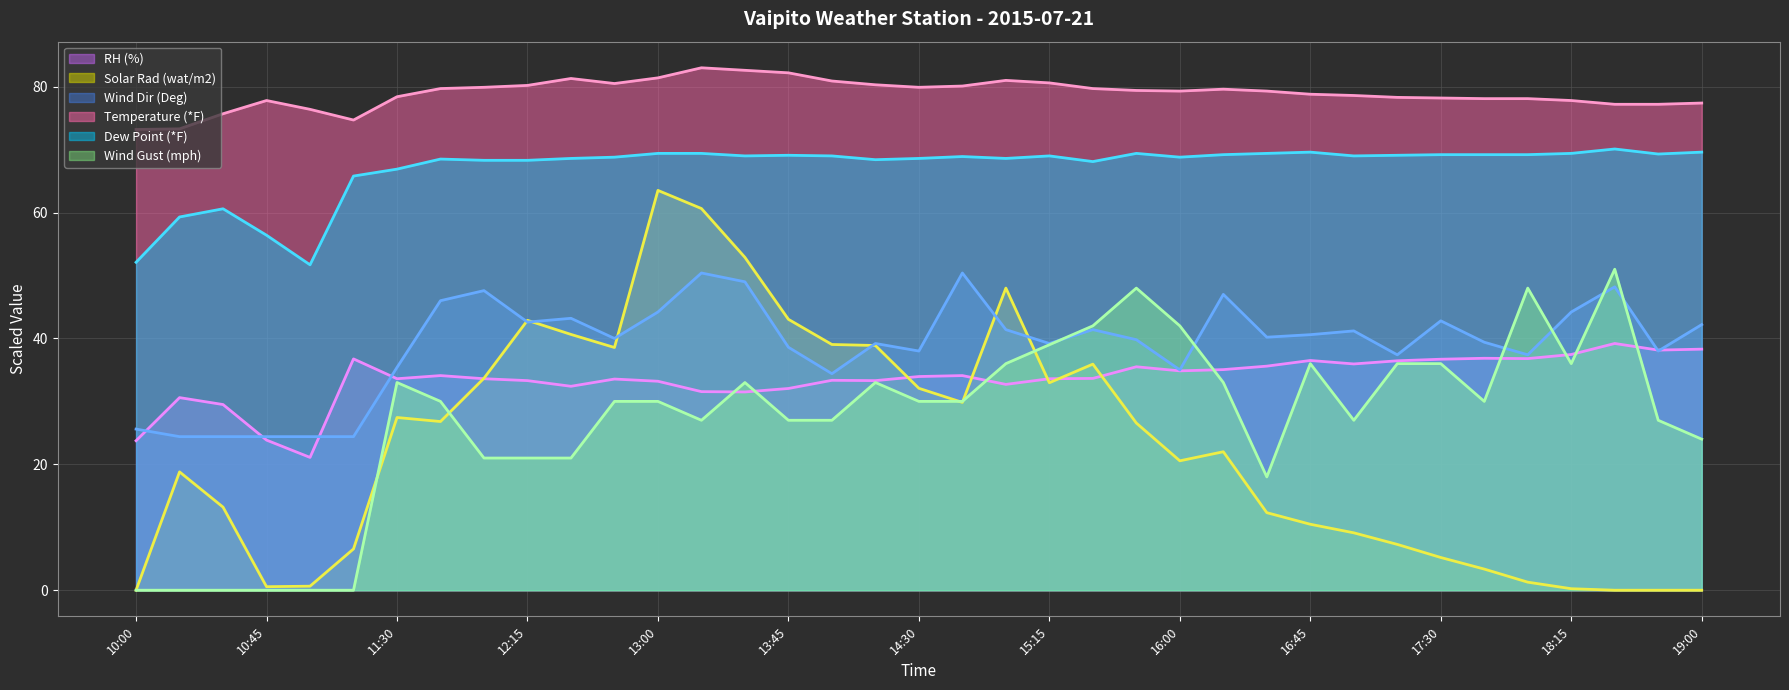

After their last crossing, which series has the higher values: Solar Rad (wat/m2) (line) or Wind Dir (Deg) (line)?

Wind Dir (Deg) (line)